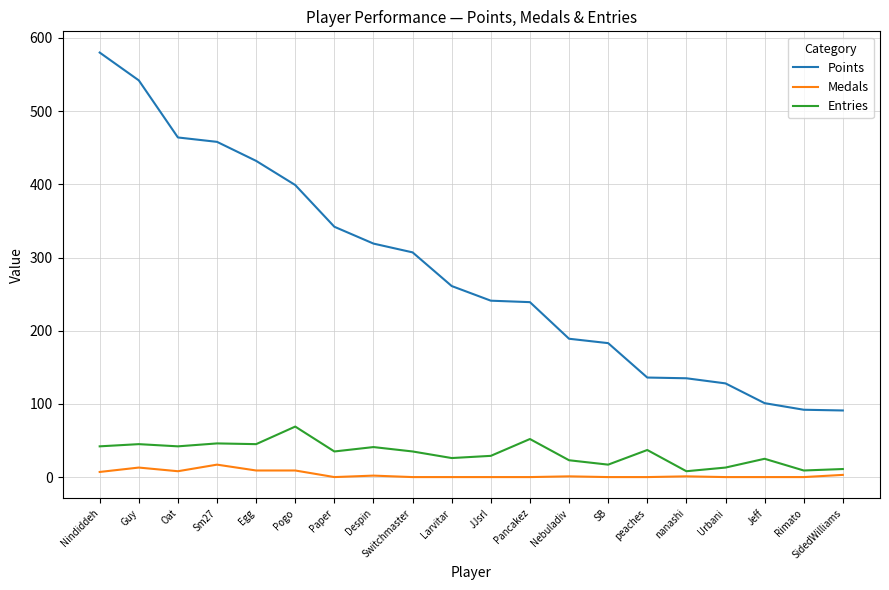

At Urbani, list the series in order from smallest to largest.

Medals, Entries, Points